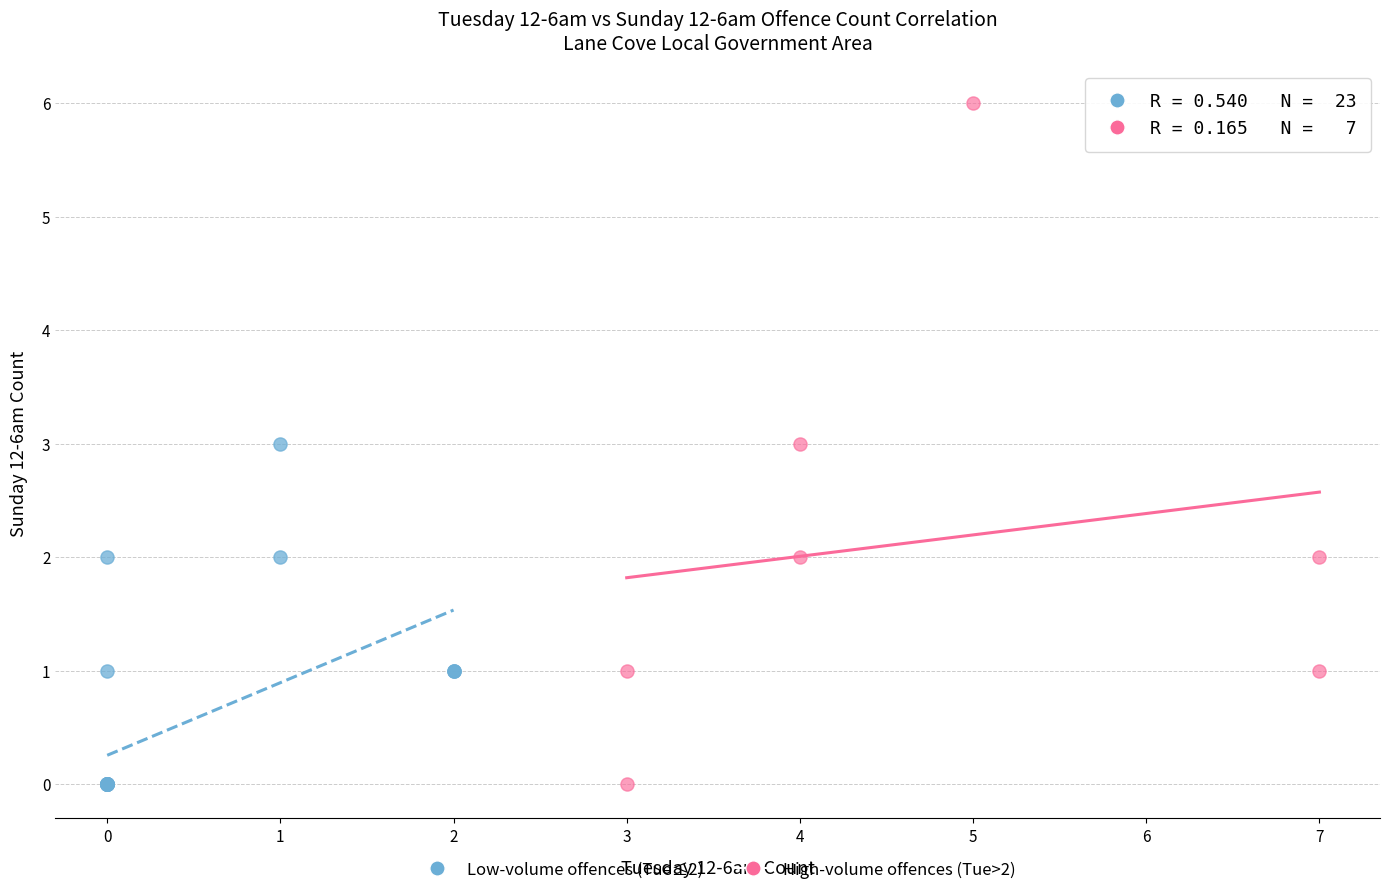

Which series has the largest Y range (max minus min)?

High-volume offences (Tue>2)